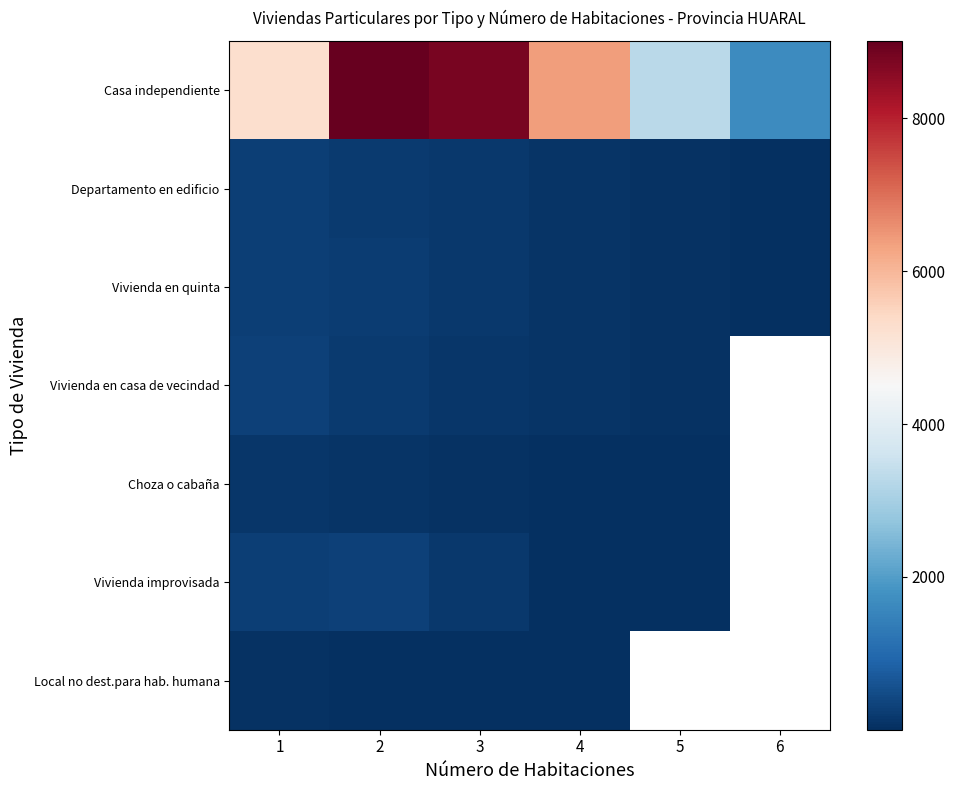

What is the maximum value for Vivienda en casa de vecindad?

302.0